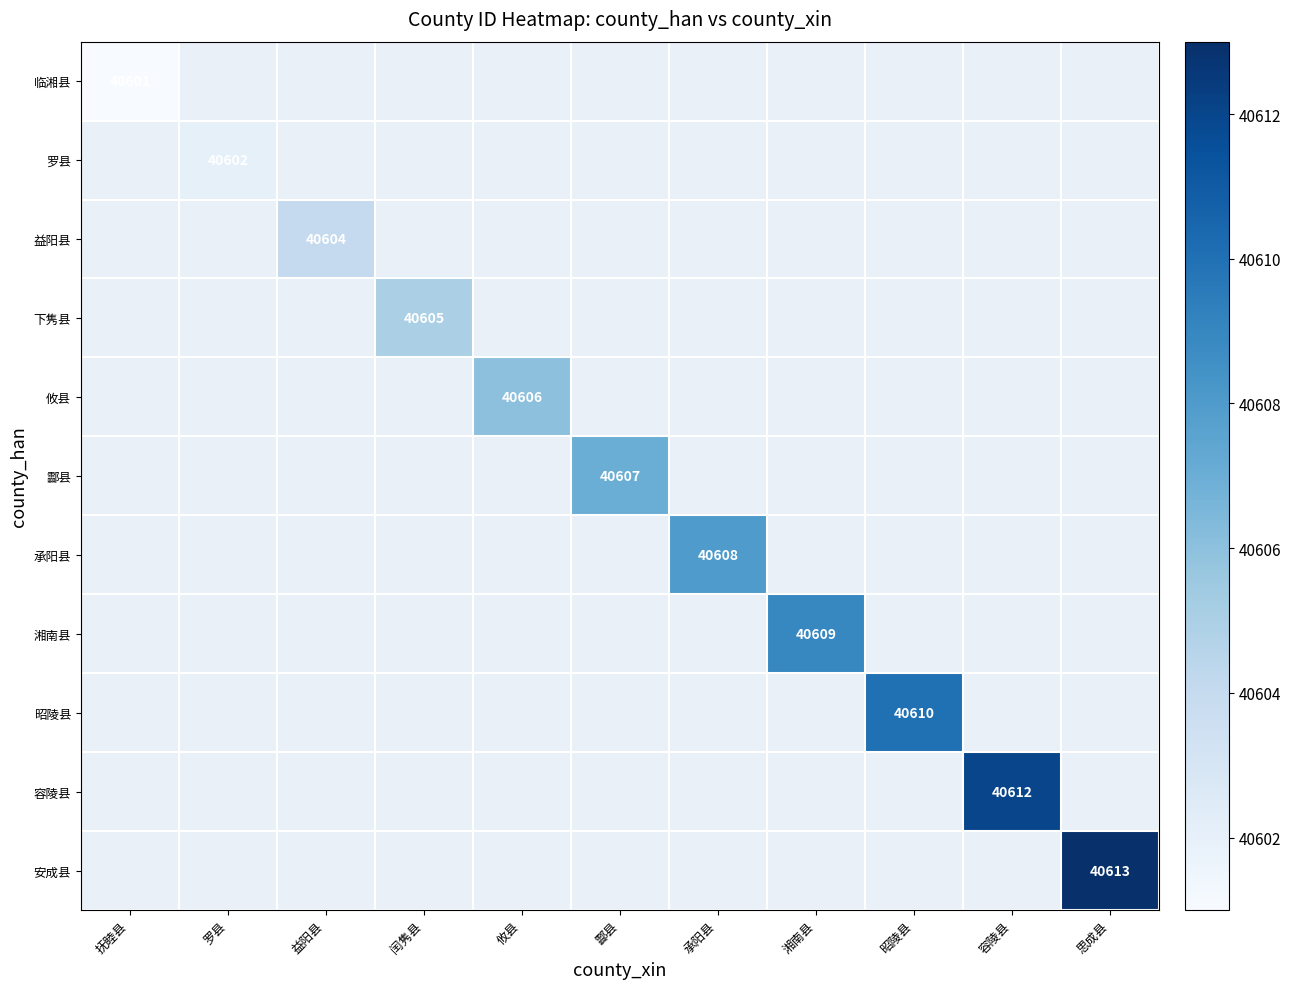

Is it true that 益阳县 equals 58435 at 益阳县?

False